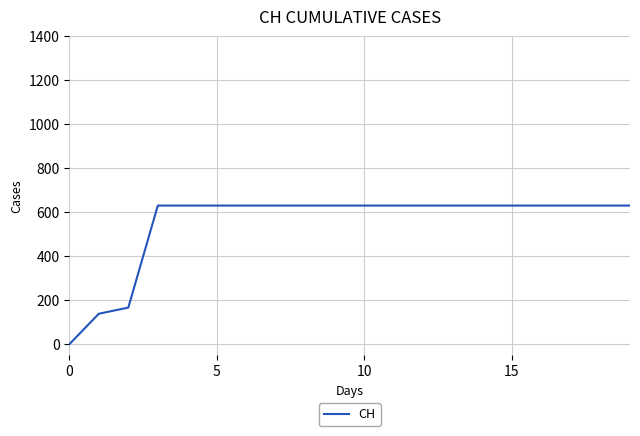

What is the difference between the maximum and minimum values?

631